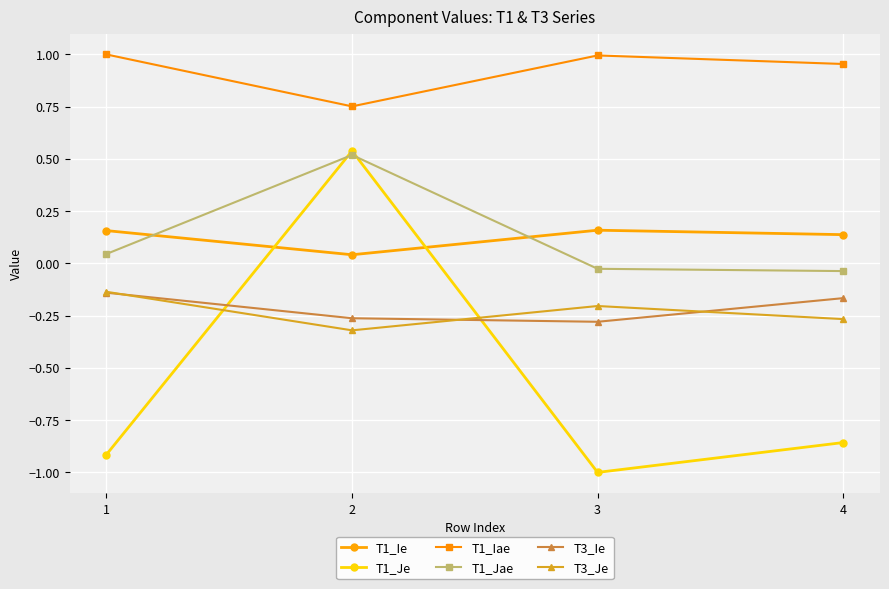

Where does the T1_Jae series first go above 0?

1